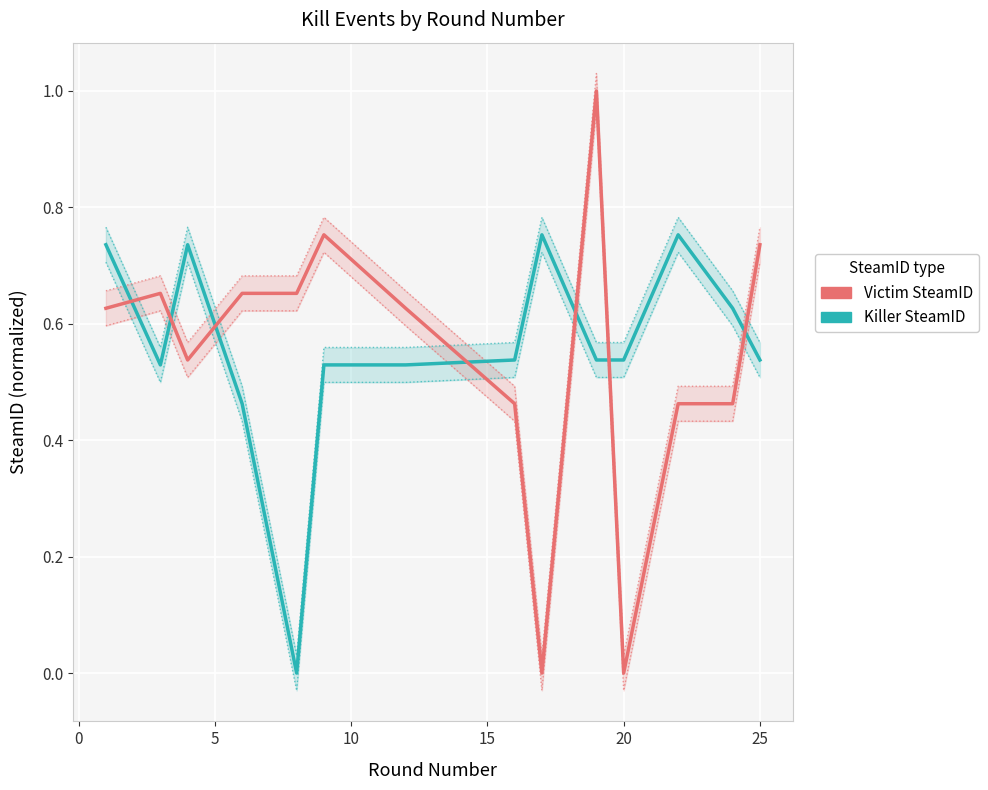

How many interior local valleys does the Victim SteamID series have?

3